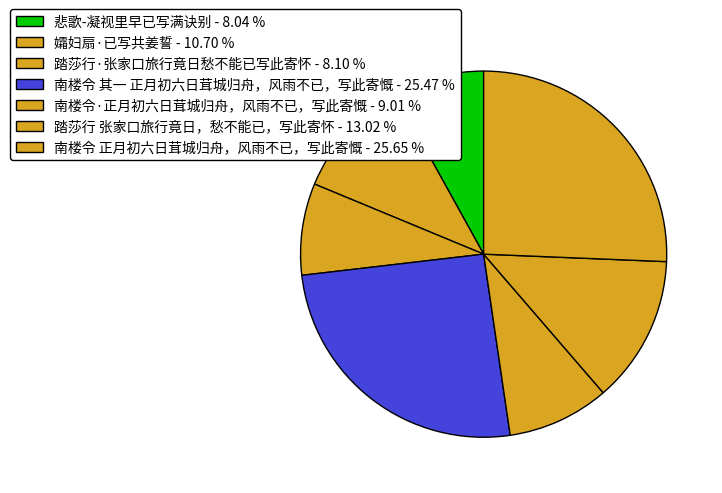

To the nearest percent, what is the difference between the 悲歌-凝视里早已写满诀别 and 南楼令 正月初六日茸城归舟，风雨不已，写此寄慨 slice percentages?

18%